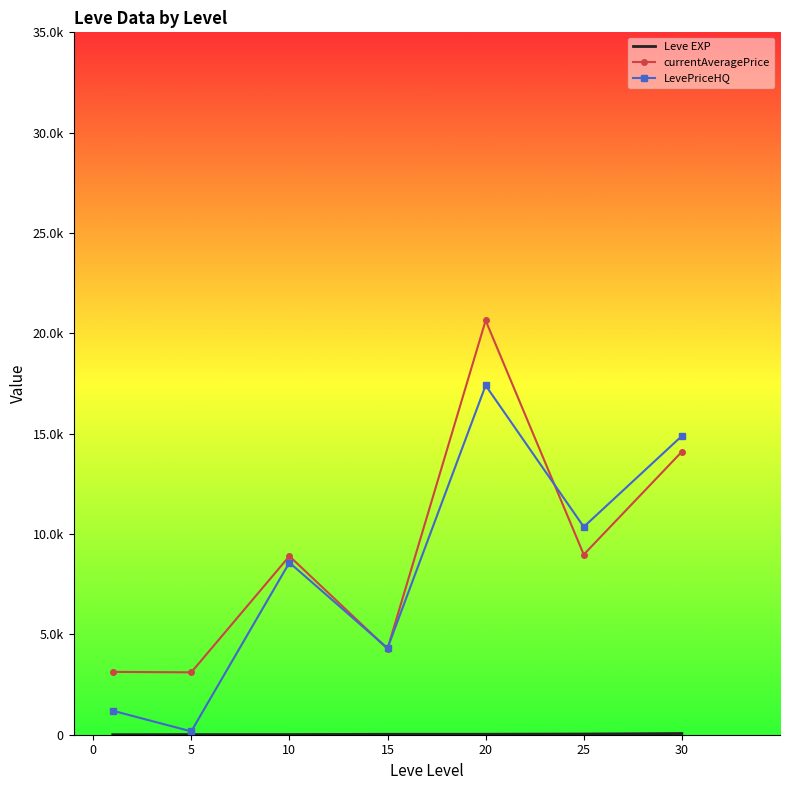

At which label is Leve EXP closest to 30?

25